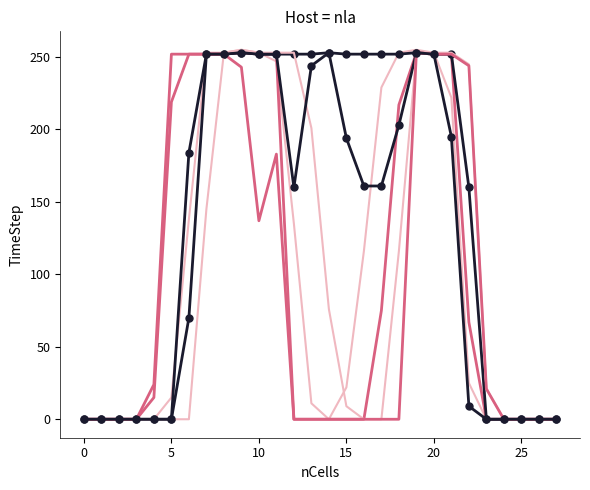

Does the chart have visible grid lines?

No